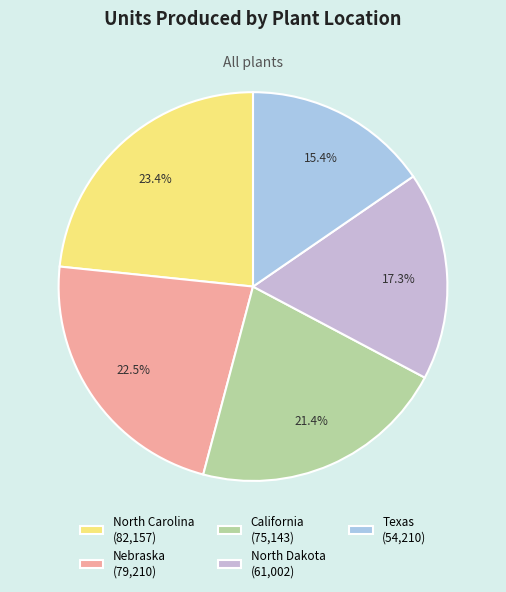

Approximately how many times larger is the value at Texas compared to Nebraska?

0.7